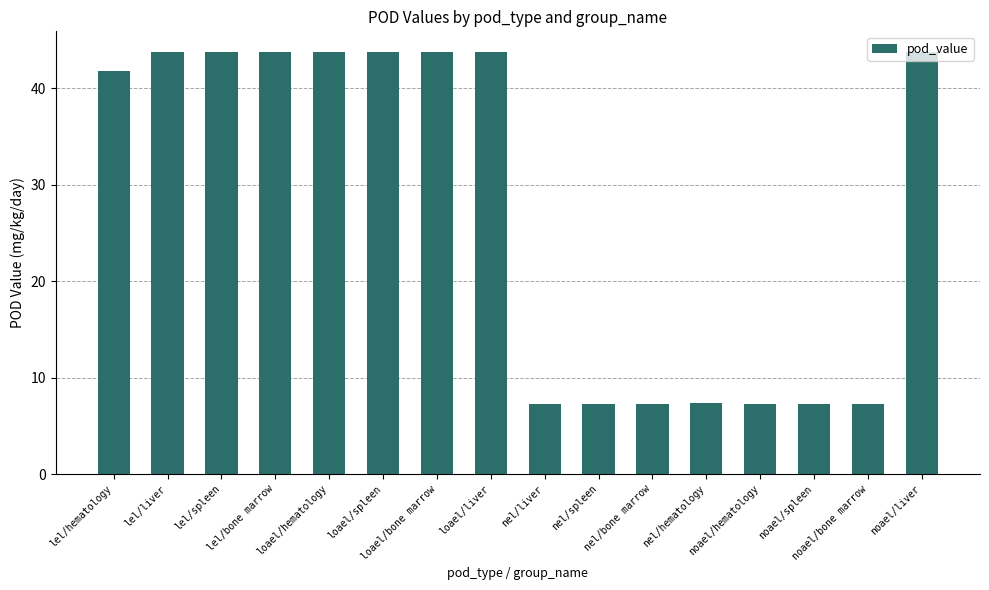

What is the value of the 4th bar from the left?

43.7